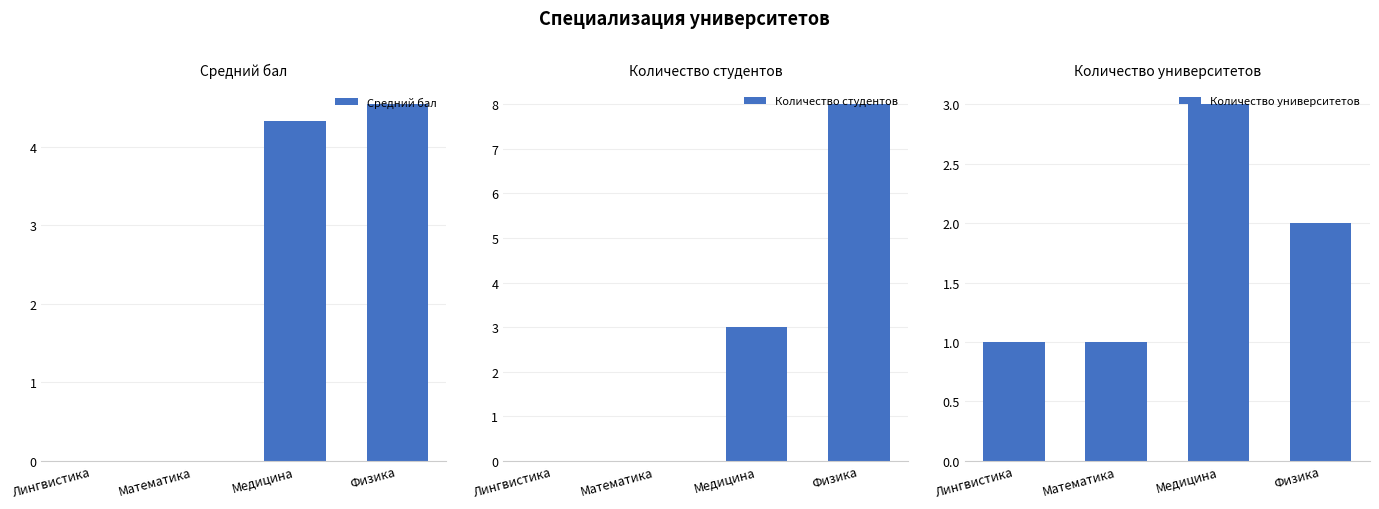

How many bars are there in total?

12